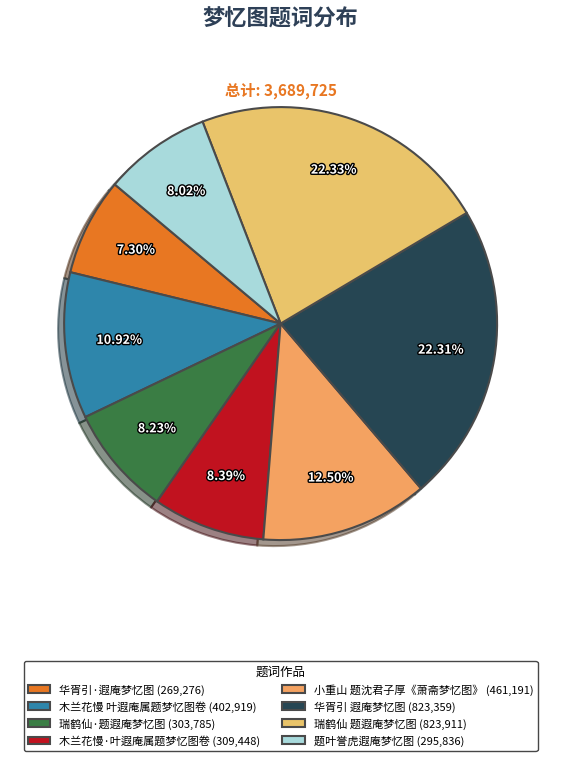

What is the change in value from 小重山 题沈君子厚《萧斋梦忆图》 to 华胥引 遐庵梦忆图?

+362168